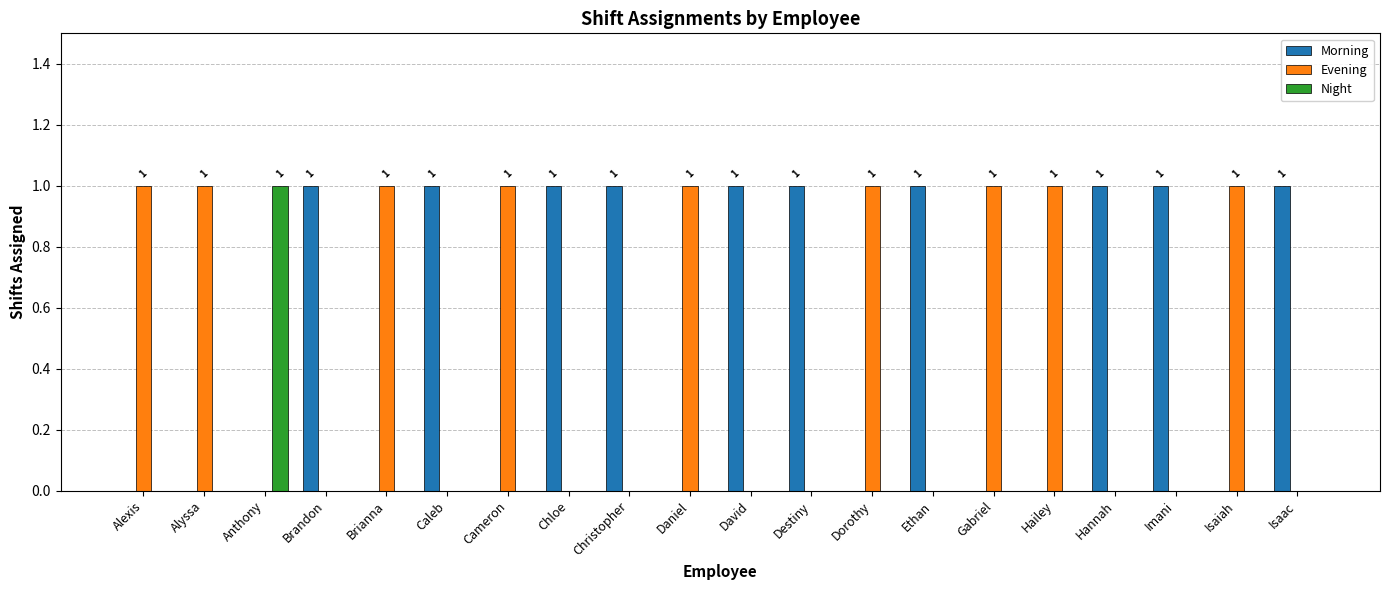

How many groups of bars are there?

20